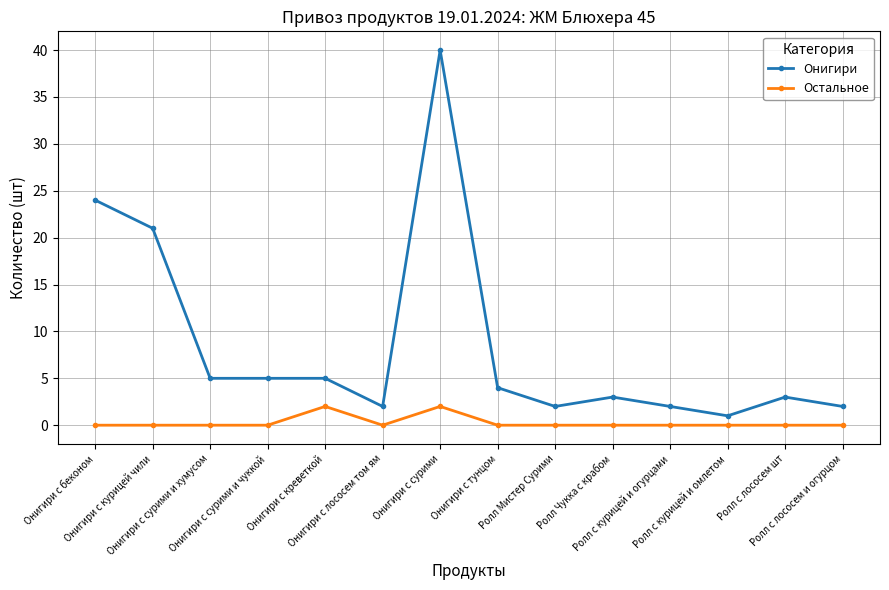

What is the value of the Онигири point at the 10th from the left?

3